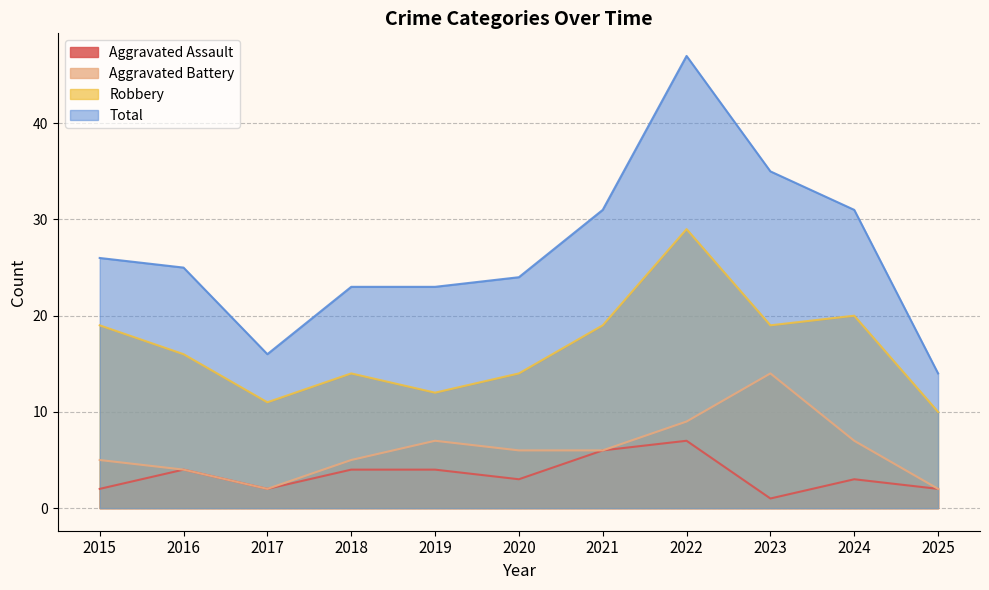

At 2016, list the series in order from smallest to largest.

Aggravated Assault, Aggravated Battery, Robbery, Total